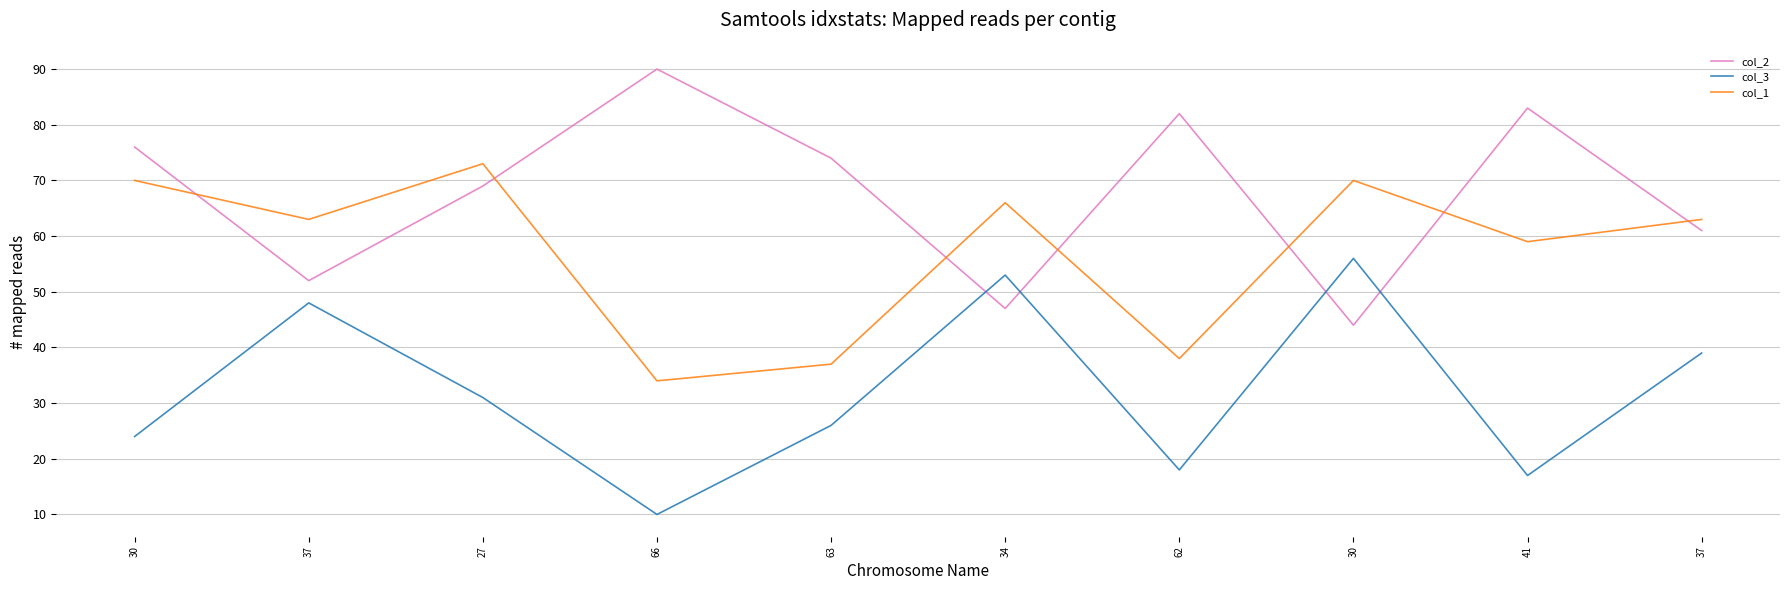

Rank the series by their maximum value, from lowest to highest.

col_3, col_1, col_2